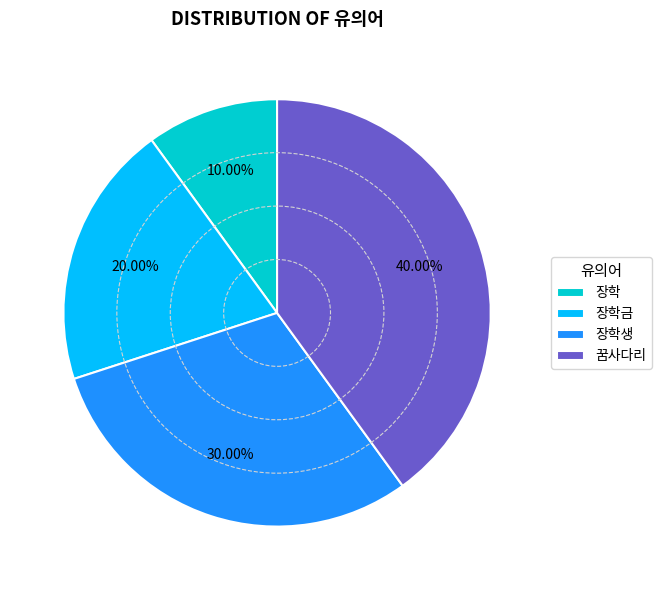

Is it true that 꿈사다리 is 40% of the pie?

True